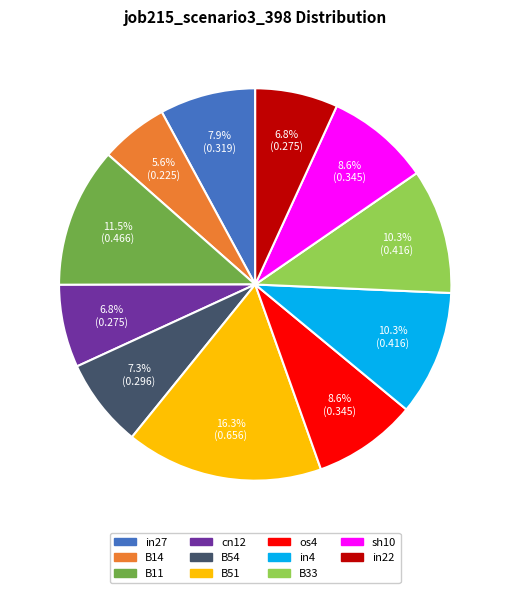

Between B54 and B51, which is larger?

B51